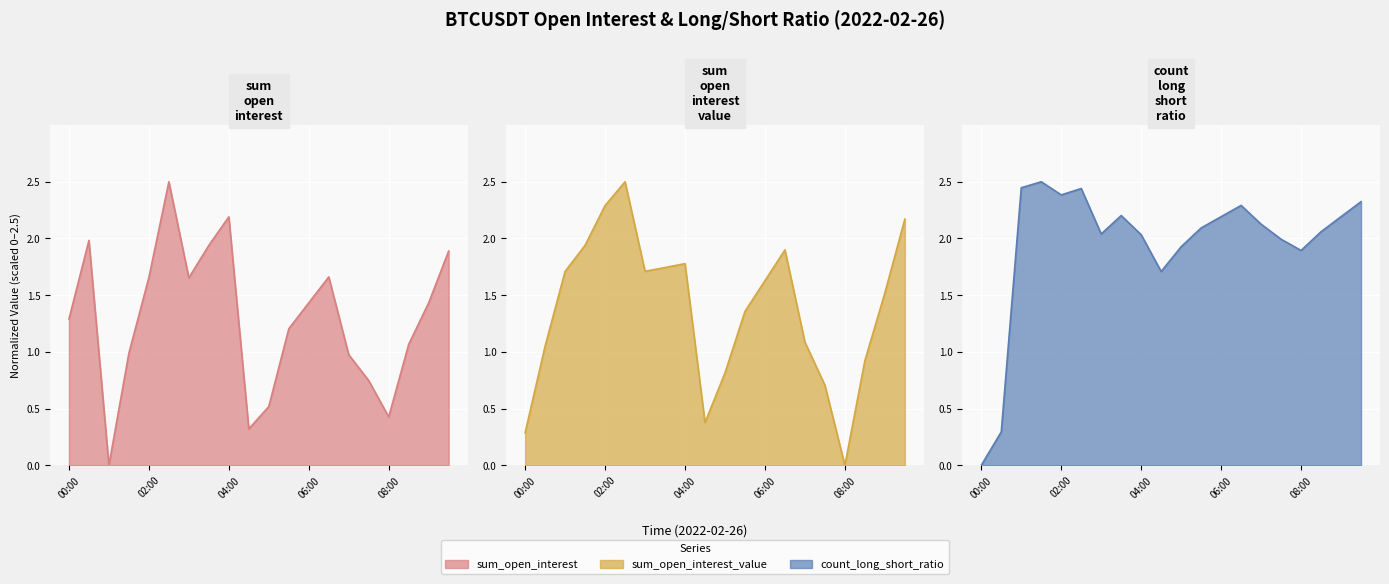

At 05:00, list the series in order from smallest to largest.

sum_open_interest, sum_open_interest_value, count_long_short_ratio